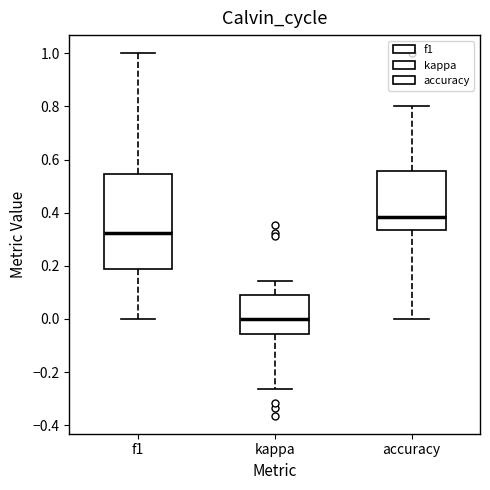

Comparing the boxes themselves (not the whiskers), which one is the tallest?

f1